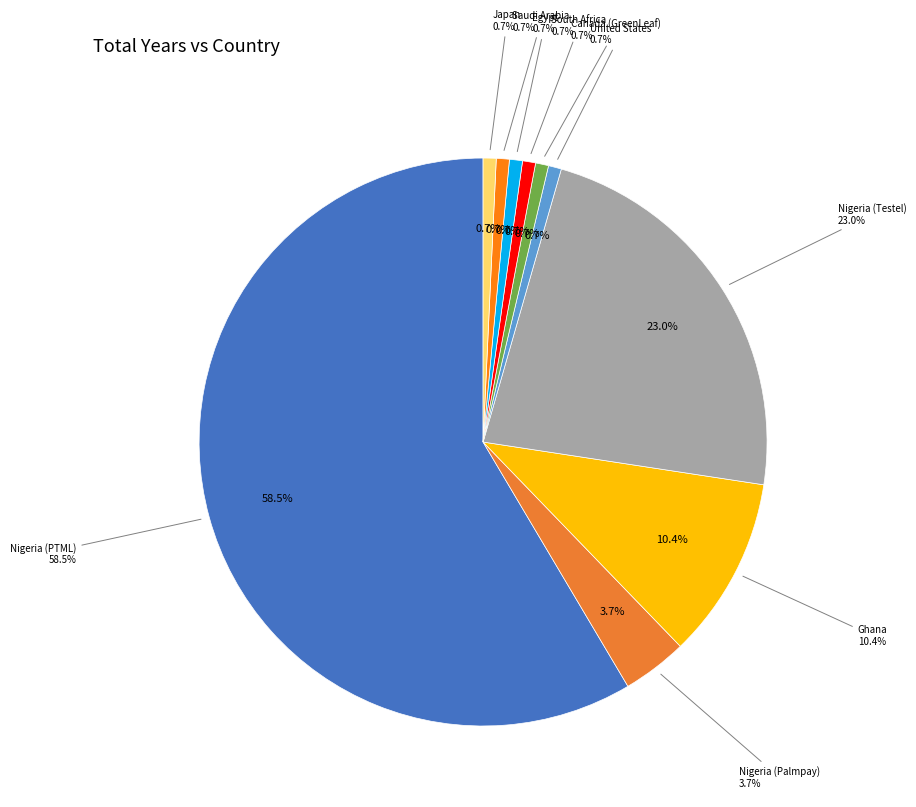

How many slices are in this pie chart?

10